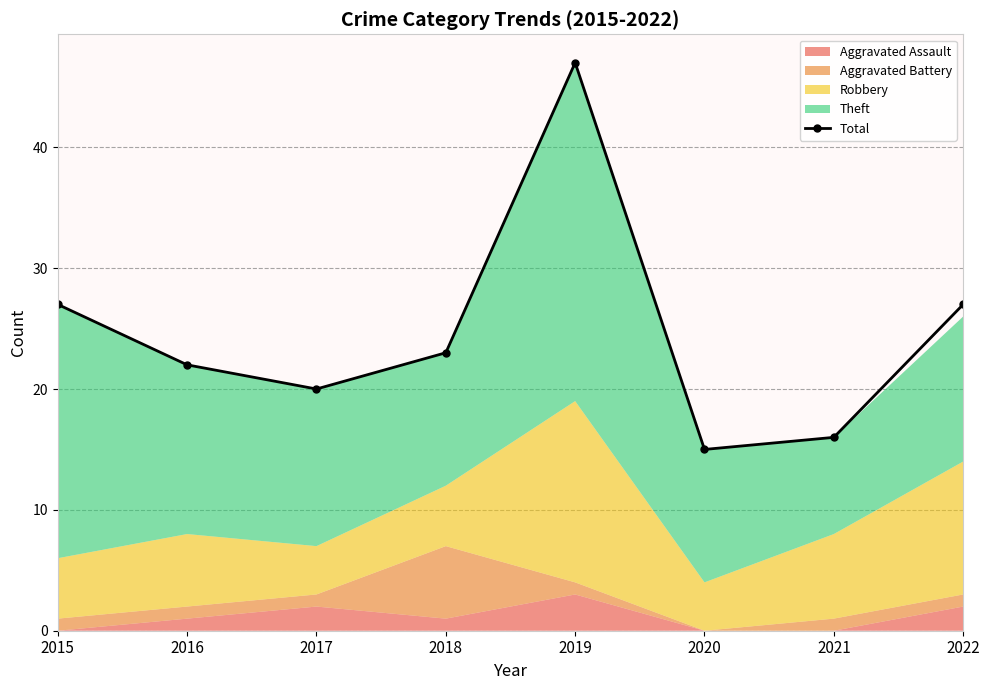

What is the change in value from 2016 to 2019?

+25